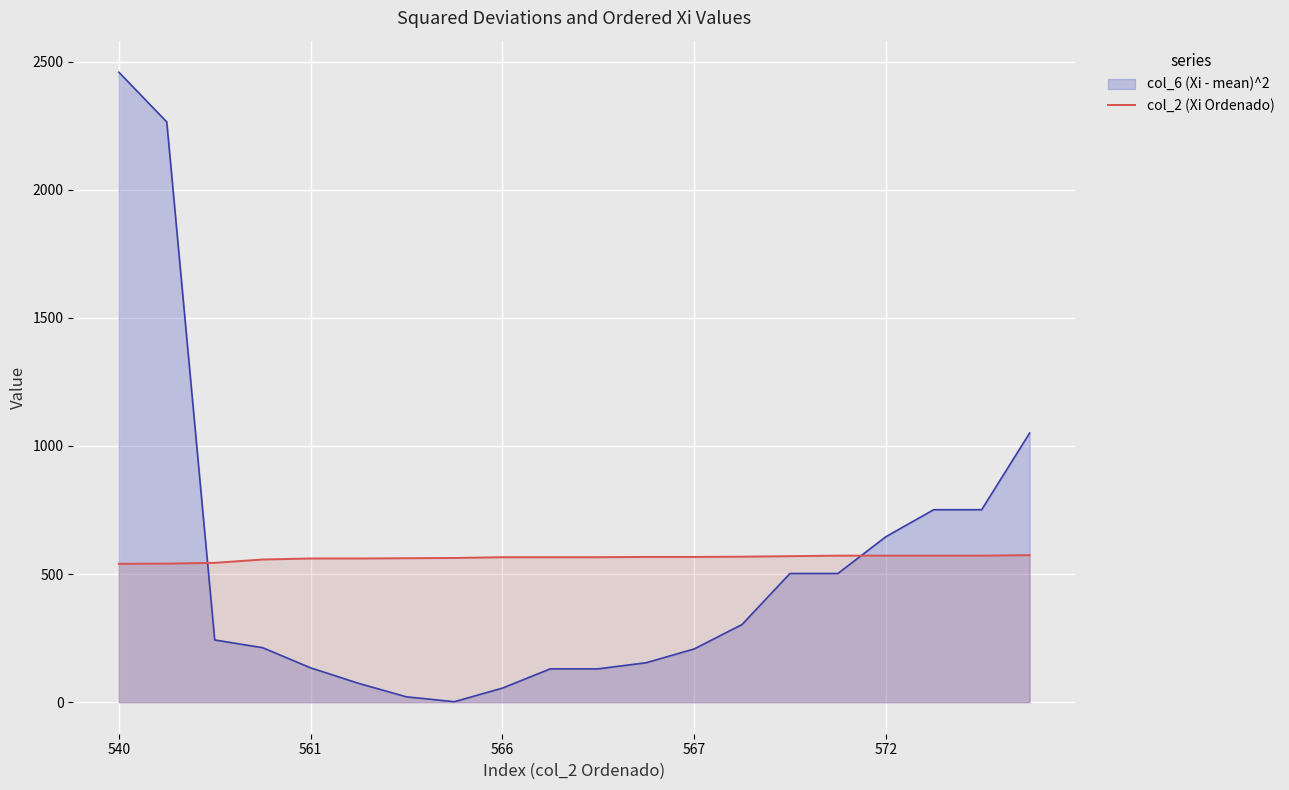

Which series has the widest spread of values?

col_6 (Xi - mean)^2